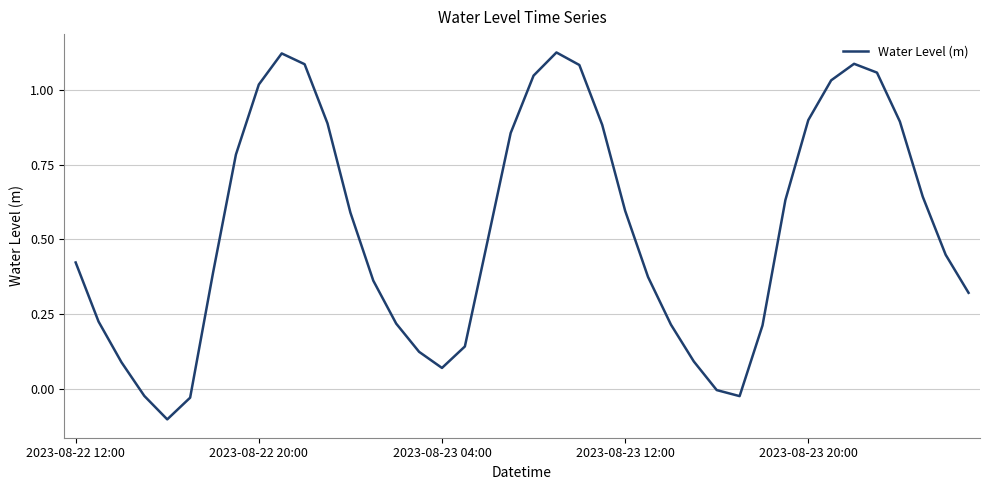

How many interior local valleys (lower than both neighbors) does the data have?

3